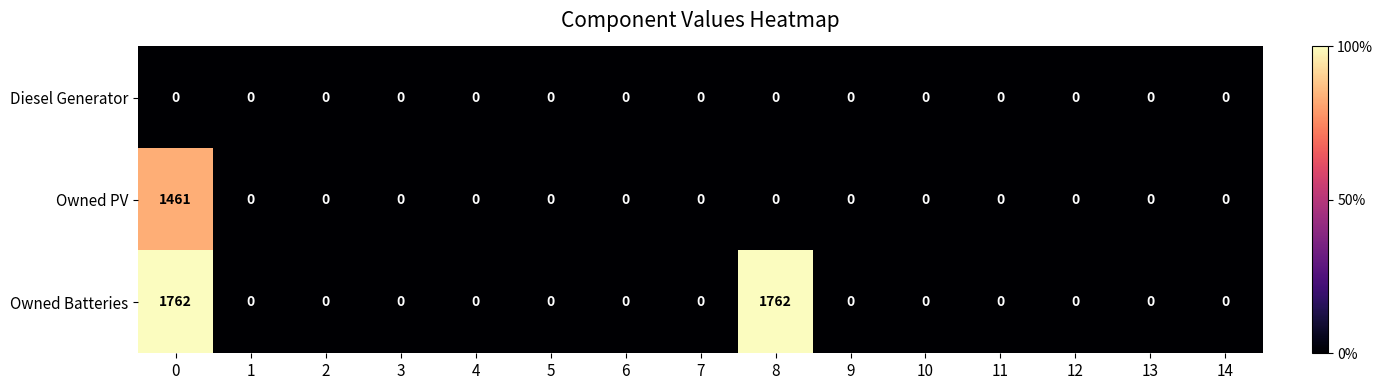

Which series has the widest spread of values?

Owned Batteries